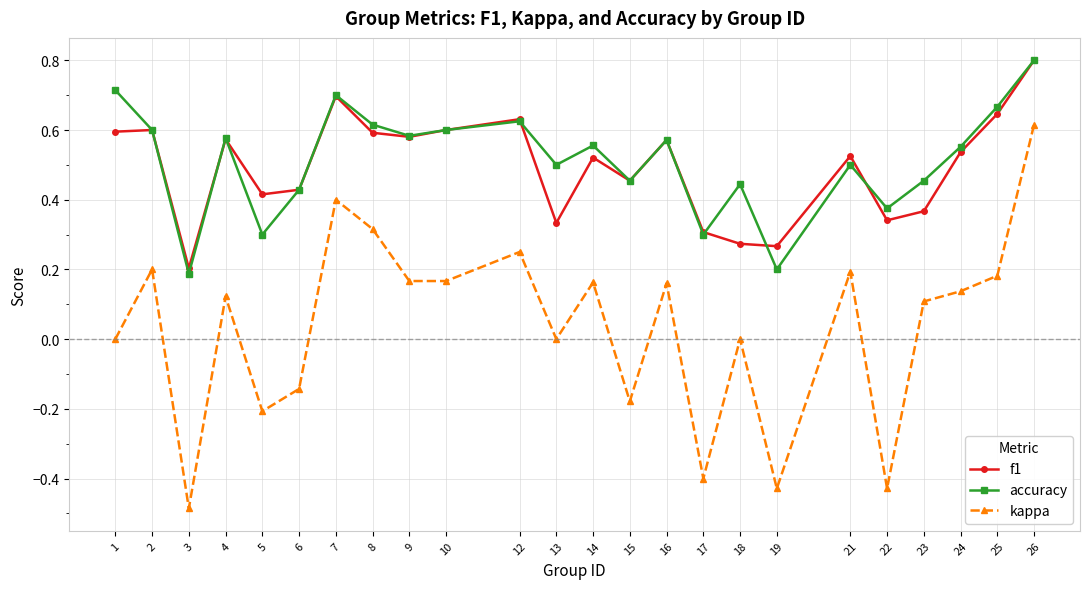

Which category has the lowest value in the f1 series?

3